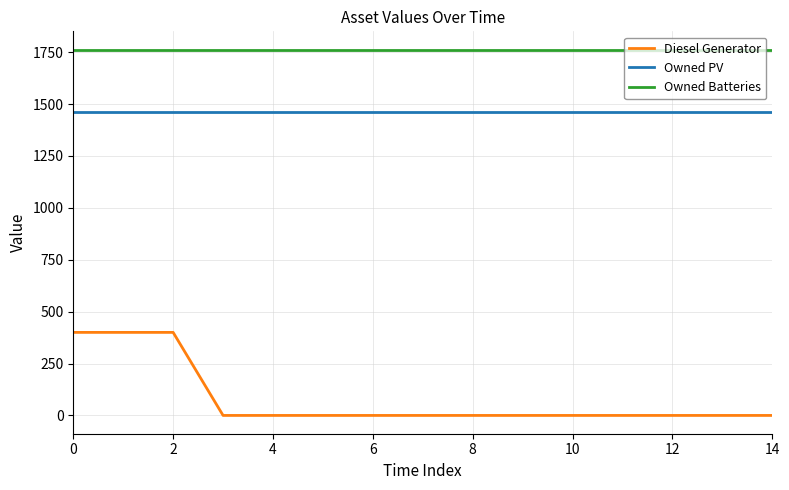

True or false: Diesel Generator and Owned PV intersect in this chart.

False